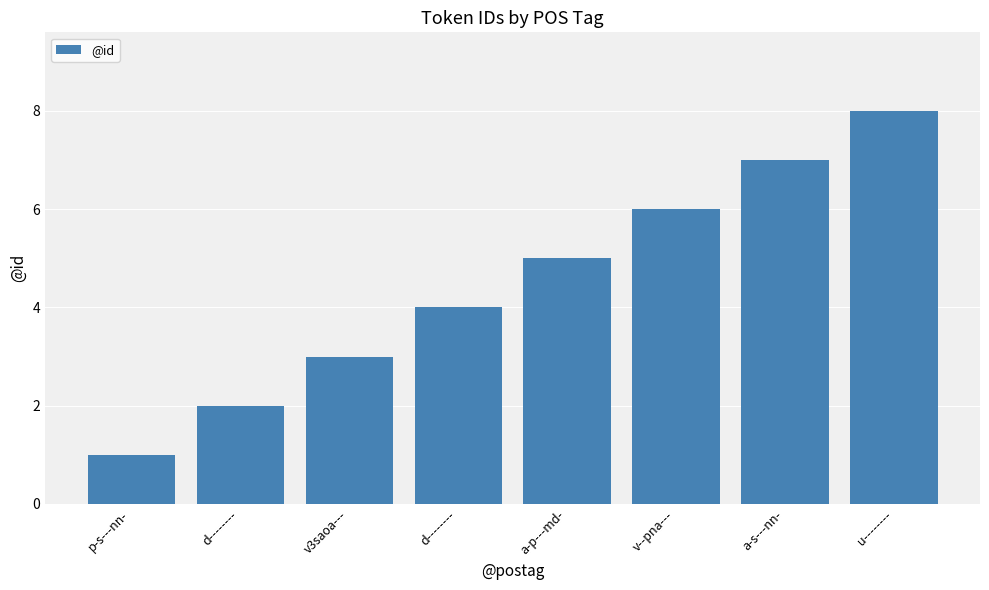

Does the chart contain any negative values?

No